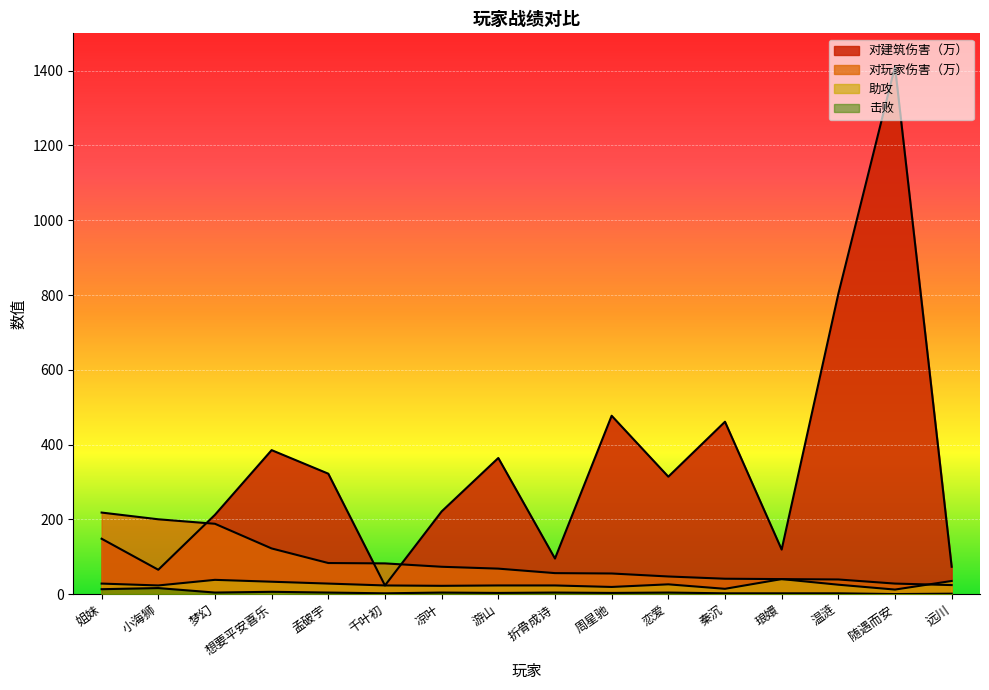

True or false: 对玩家伤害（万） has more than 1 interior local peaks.

False